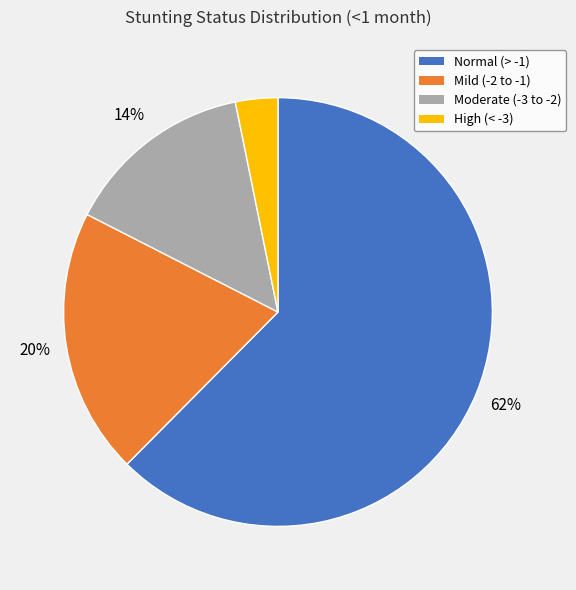

Count the number of slices in the pie.

4